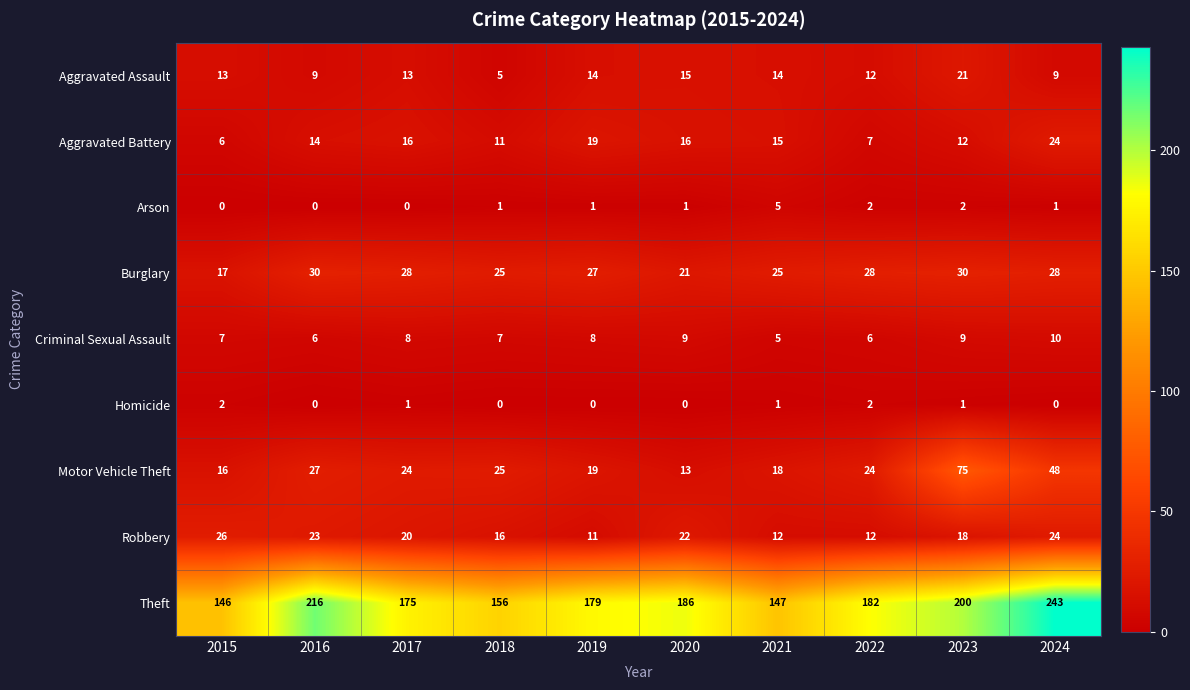

Rank the series by their maximum value, from lowest to highest.

Homicide, Arson, Criminal Sexual Assault, Aggravated Assault, Aggravated Battery, Robbery, Burglary, Motor Vehicle Theft, Theft